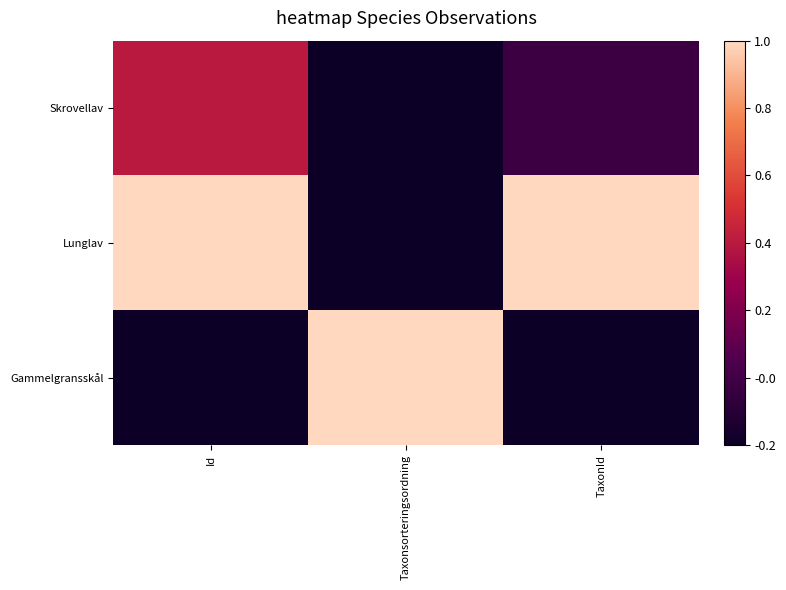

Rank the series at Id from lowest to highest value.

Gammelgransskål, Skrovellav, Lunglav